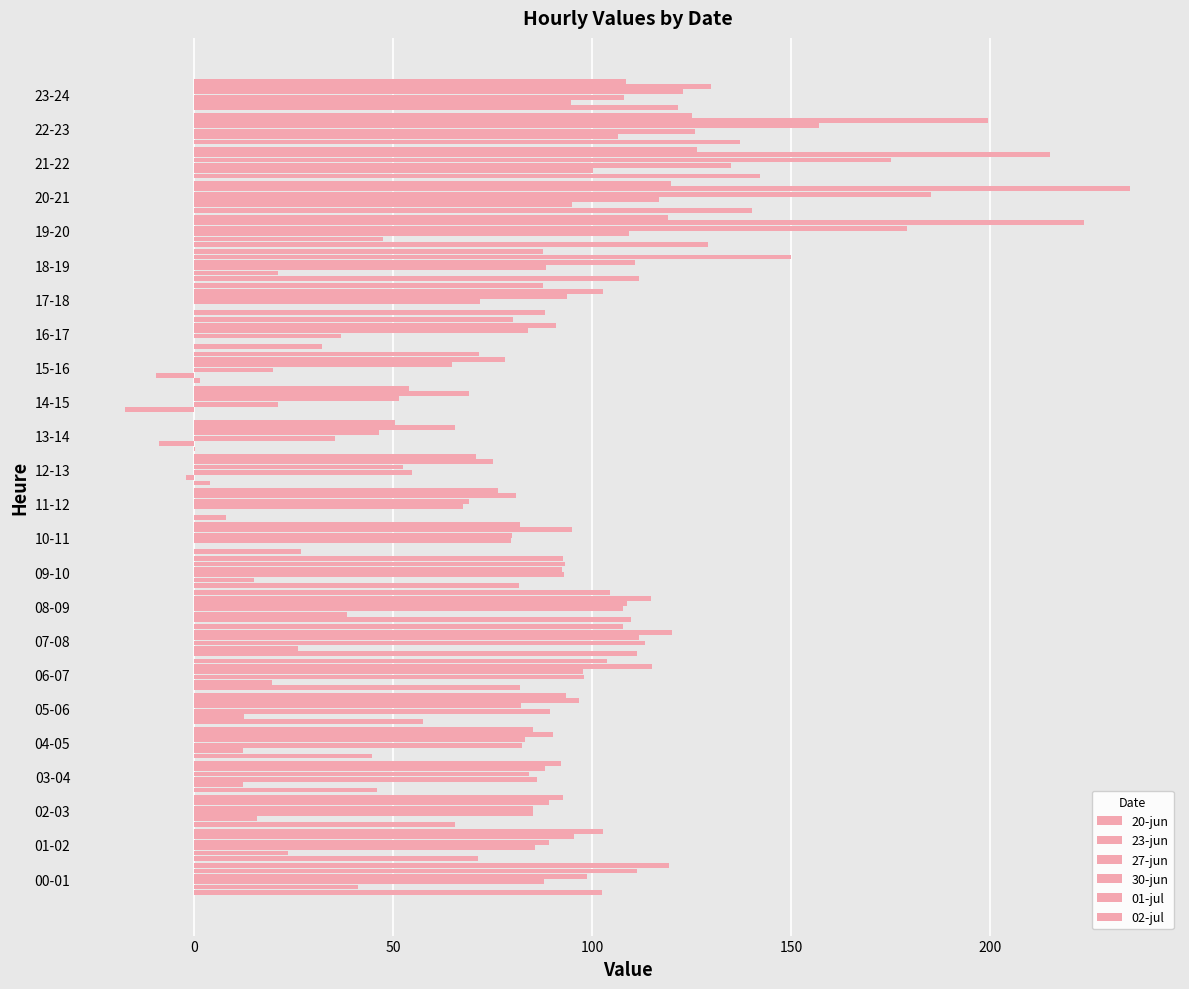

Where is 02-jul nearest to the value 88?

18-19